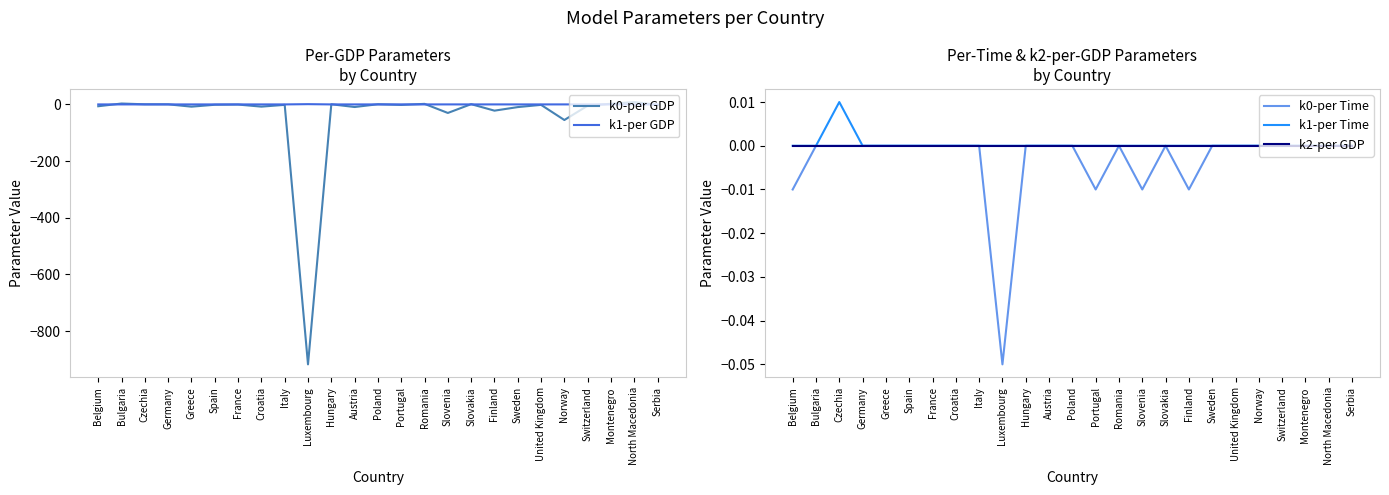

The k2-per GDP series shows 0.0 at Hungary. True or false?

True